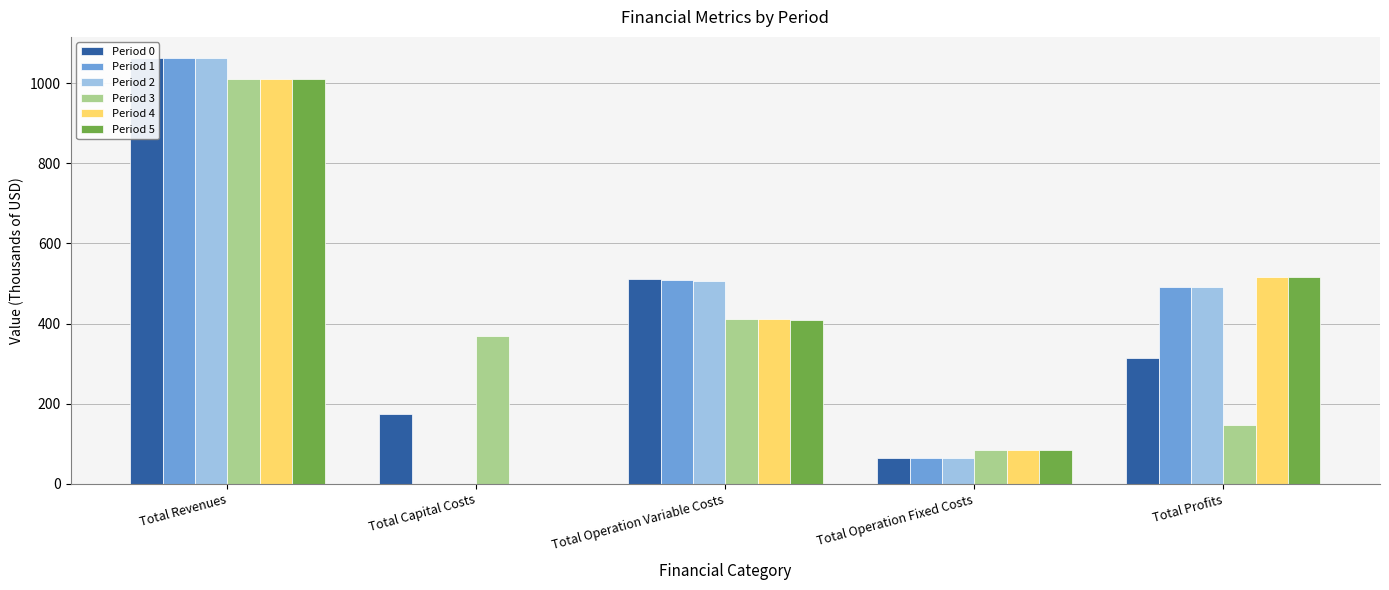

Is the value of Period 3 at Total Profits greater than the value of Period 0 at Total Revenues?

No